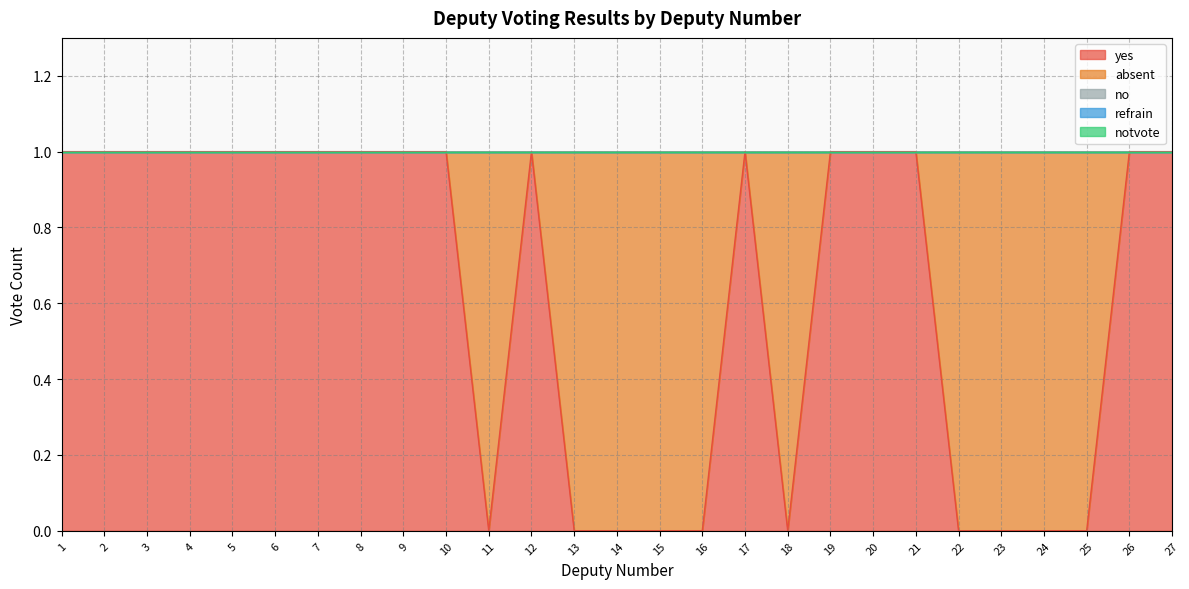

Does the chart display data point markers on the line(s)?

No